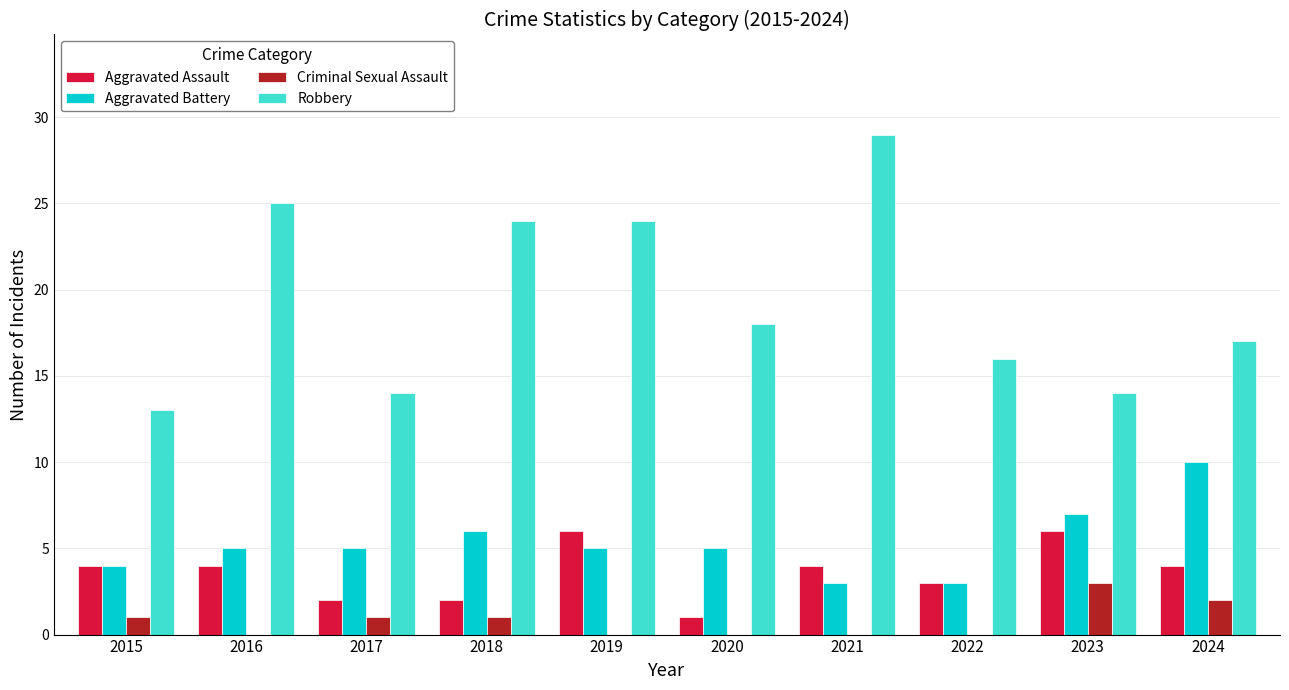

Reading left to right, list all the values displayed in this chart.

Aggravated Assault: 2015=4	2016=4	2017=2	2018=2	2019=6	2020=1	2021=4	2022=3	2023=6	2024=4
Aggravated Battery: 2015=4	2016=5	2017=5	2018=6	2019=5	2020=5	2021=3	2022=3	2023=7	2024=10
Criminal Sexual Assault: 2015=1	2016=0	2017=1	2018=1	2019=0	2020=0	2021=0	2022=0	2023=3	2024=2
Robbery: 2015=13	2016=25	2017=14	2018=24	2019=24	2020=18	2021=29	2022=16	2023=14	2024=17